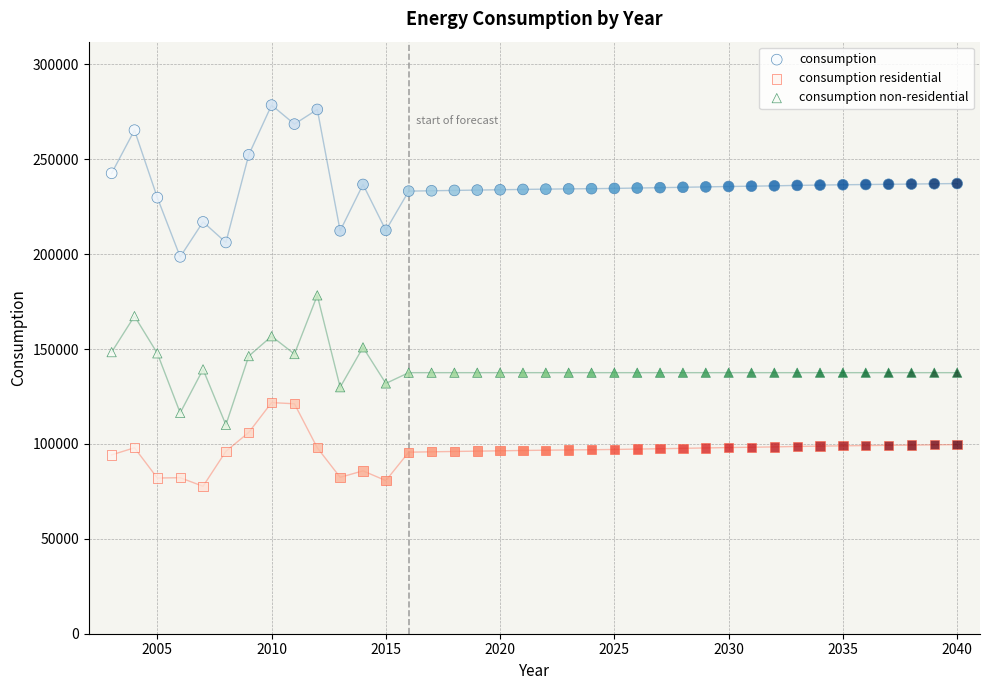

What are all the series names shown in the legend?

consumption, consumption residential, consumption non-residential